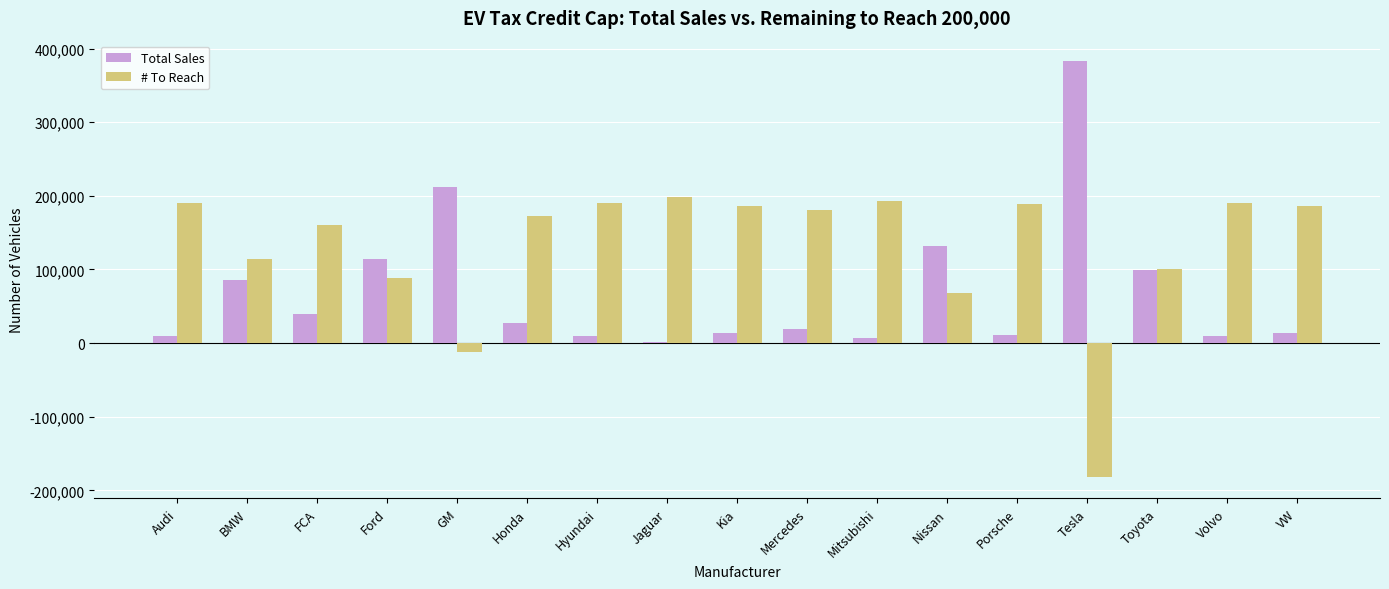

What is the average value of the Total Sales series?

69921